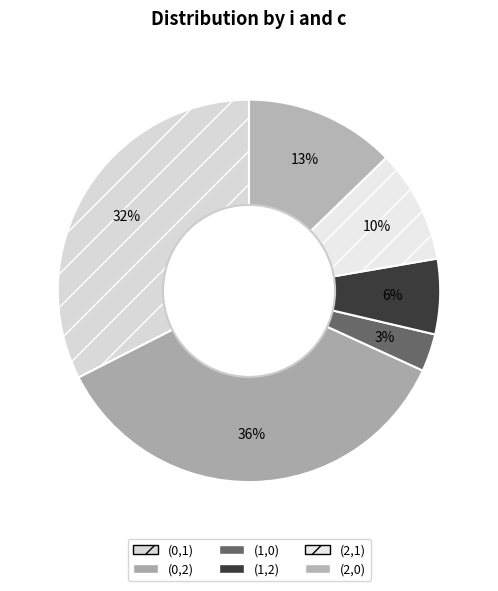

Rank the categories by value from lowest to highest.

(1,0), (1,2), (2,1), (2,0), (0,1), (0,2)